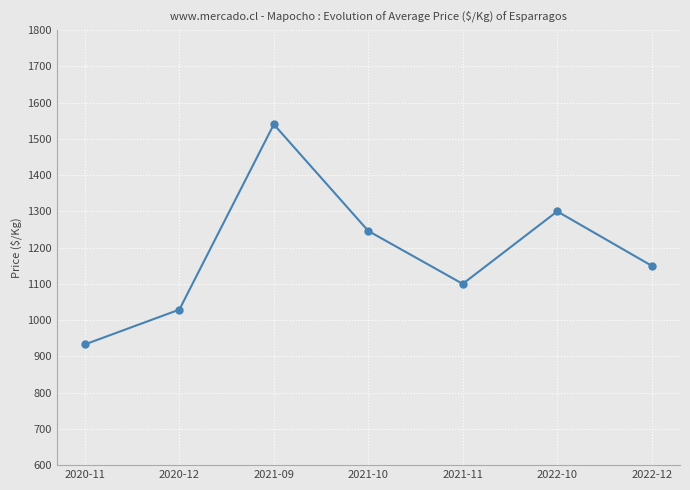

Which has a higher value, 2022-10 or 2022-12?

2022-10